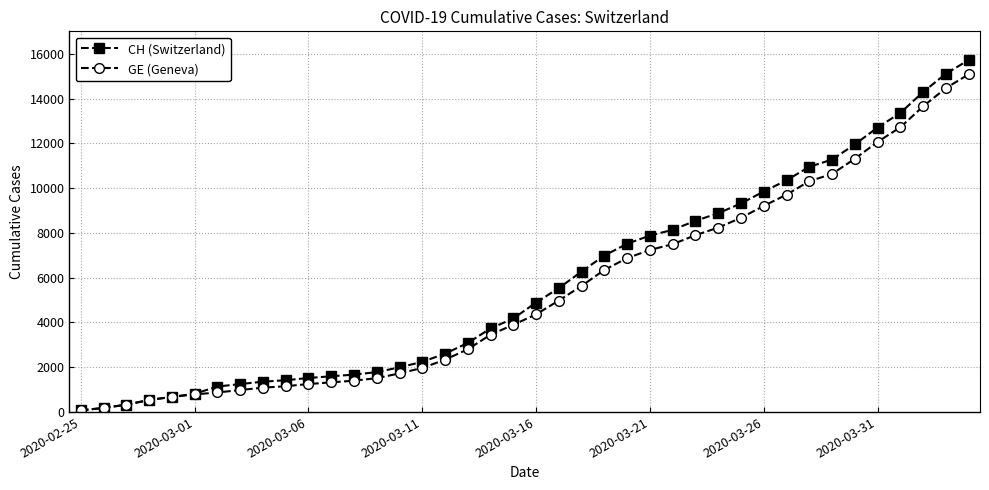

What is the greatest value displayed?

15719